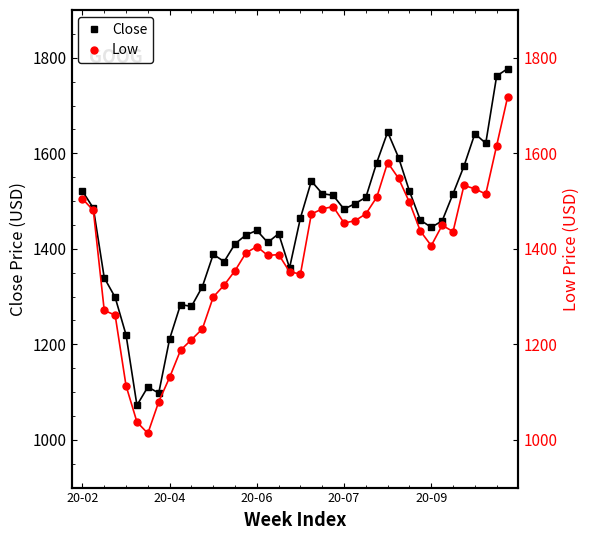

Is it true that Low equals 2182.6 at 29?

False